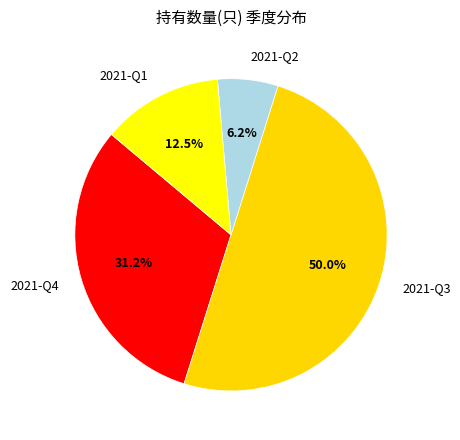

What is the ratio of the value at 2021-Q2 to the value at 2021-Q3?

0.1